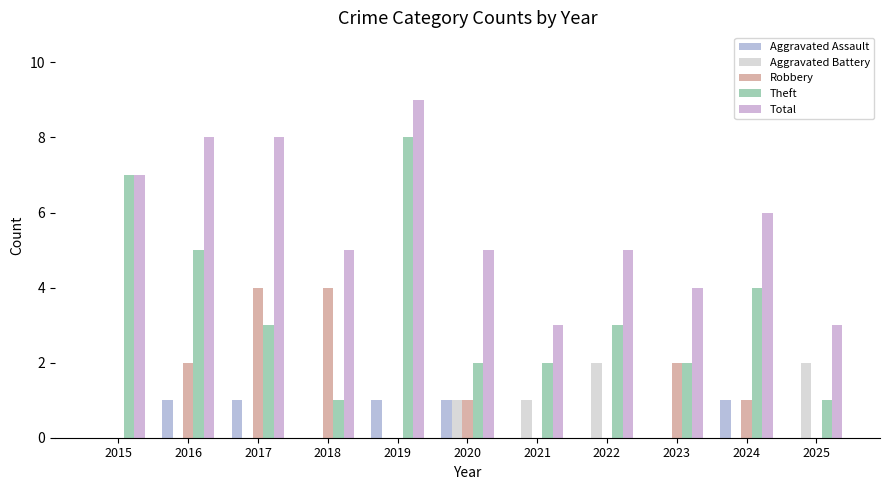

What is the sum of the Theft values at 2022 and 2020?

5